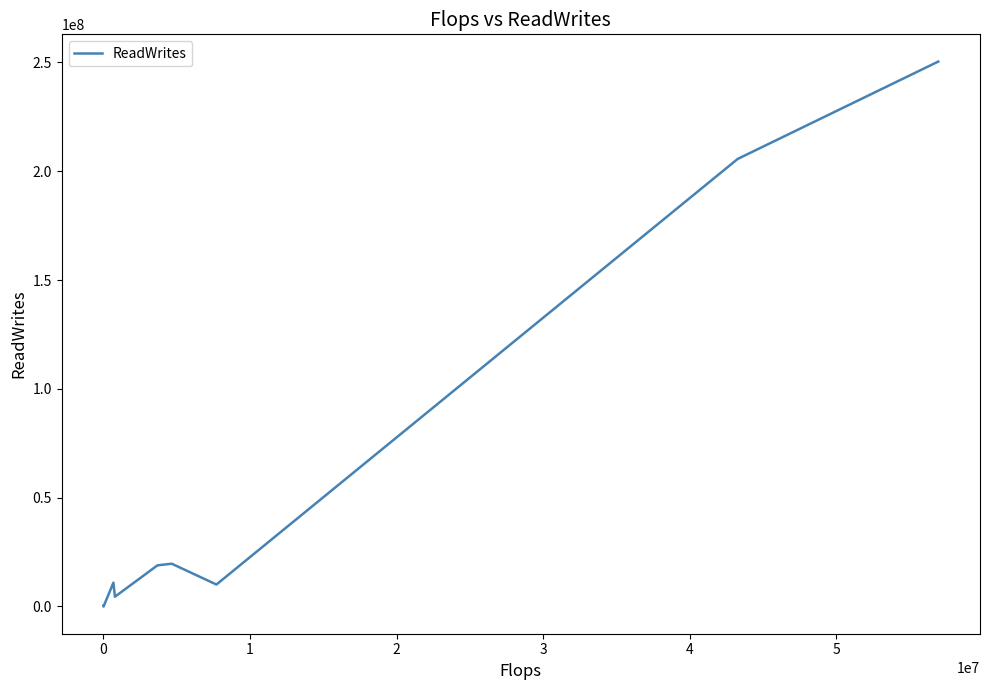

What is the greatest value displayed?

250423464